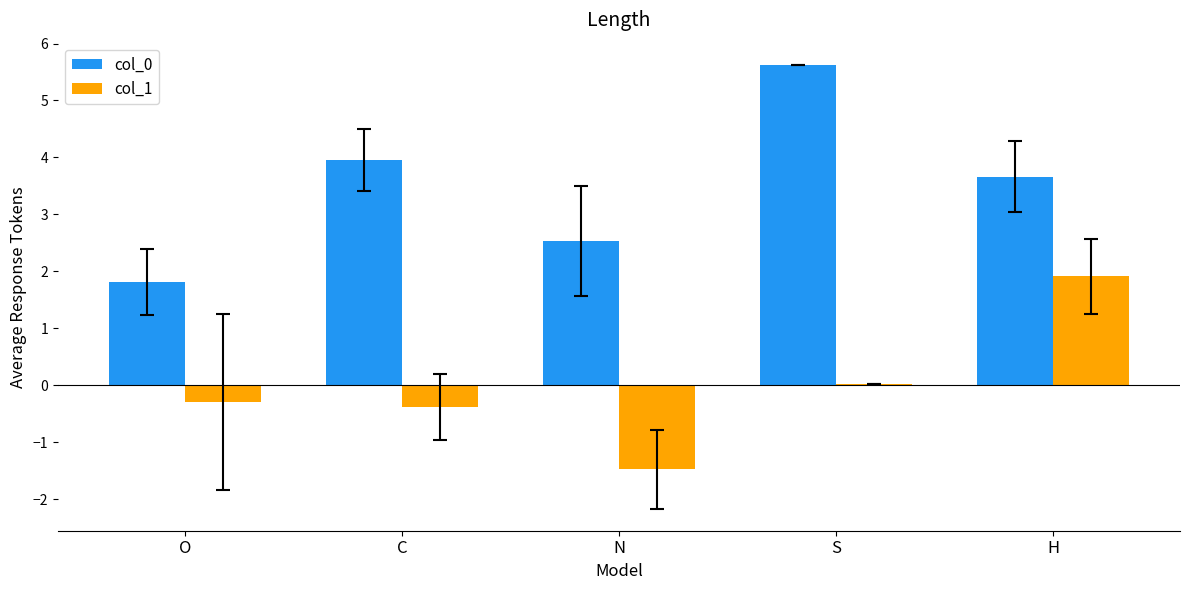

Is the value of col_1 at S greater than the value of col_0 at S?

No